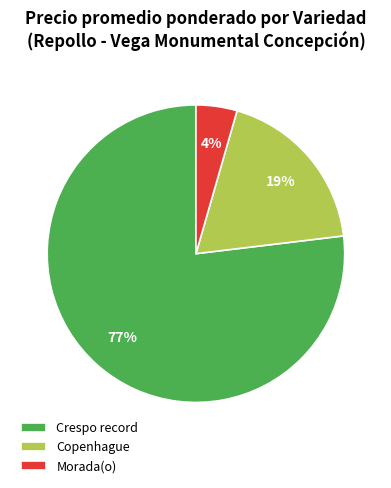

What is the largest slice in the pie chart?

Crespo record